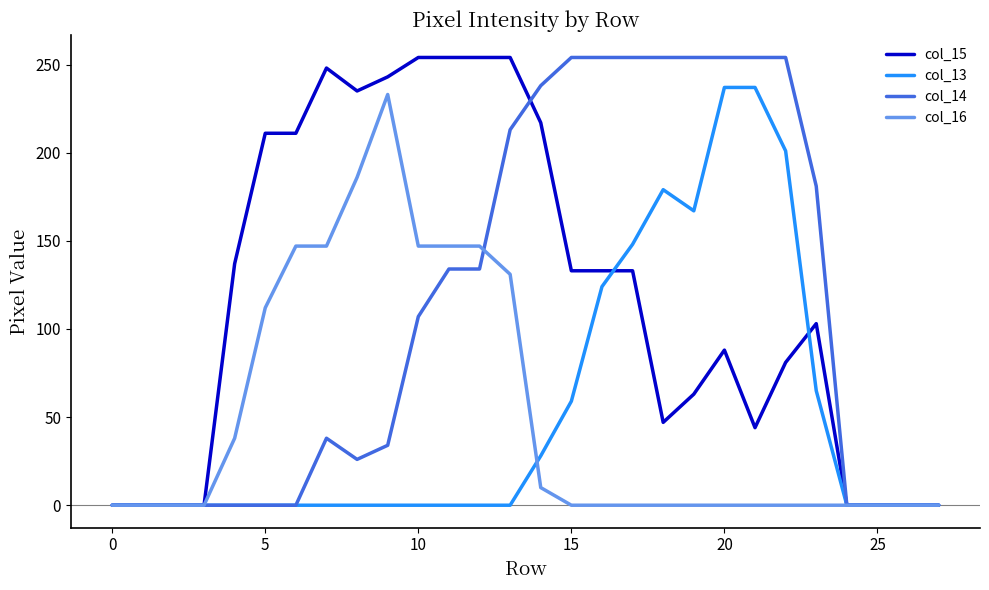

What is the highest value of the col_15 series?

254